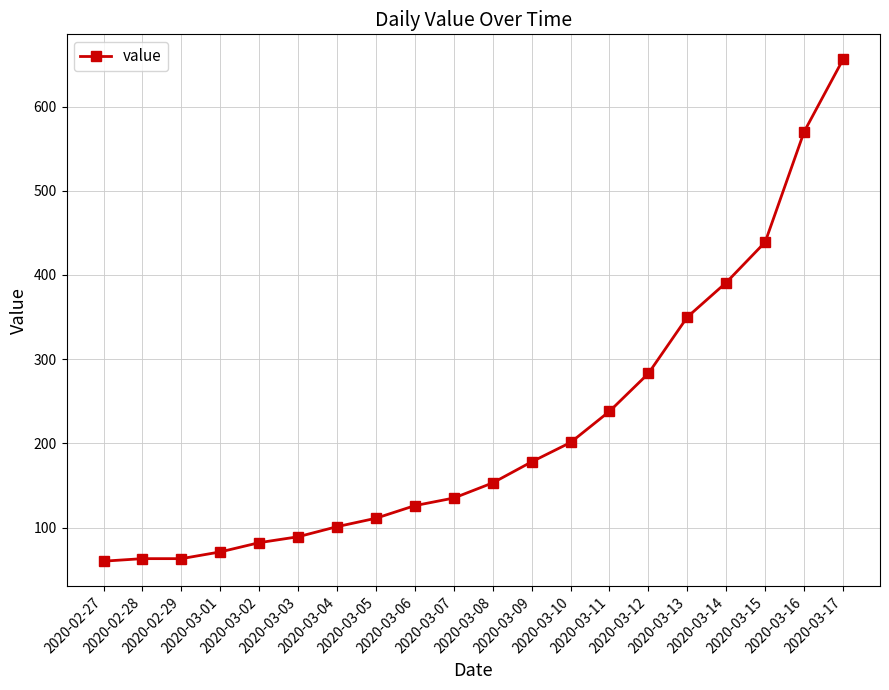

Reading left to right, extract all data points from this chart.

60	63	63	71	82	89	101	111	126	135	153	178	201	238	283	350	391	439	570	656